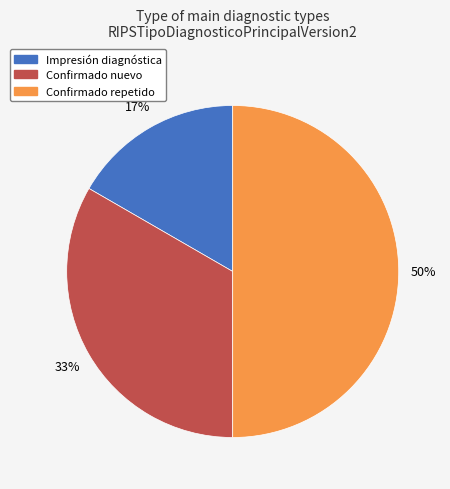

To the nearest percent, what portion does Impresión diagnóstica represent?

17%